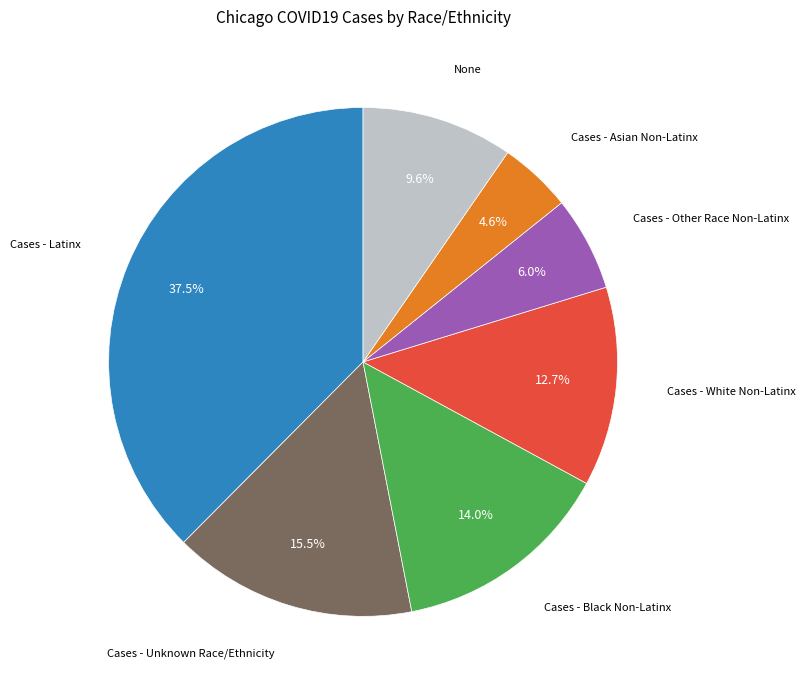

Does any single category account for the majority?

No